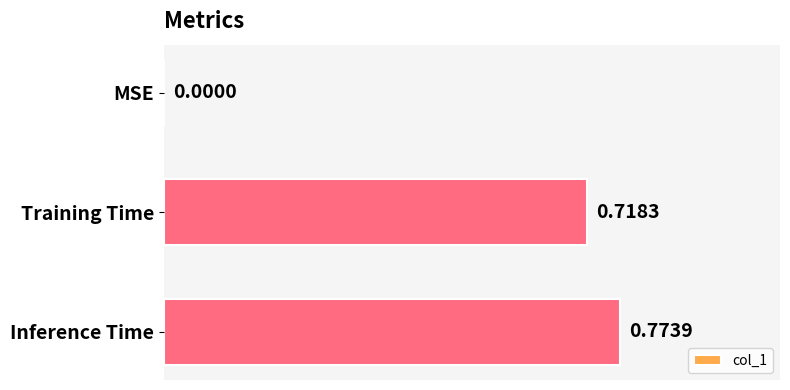

What is the sum of the values at Inference Time and Training Time?

1.5